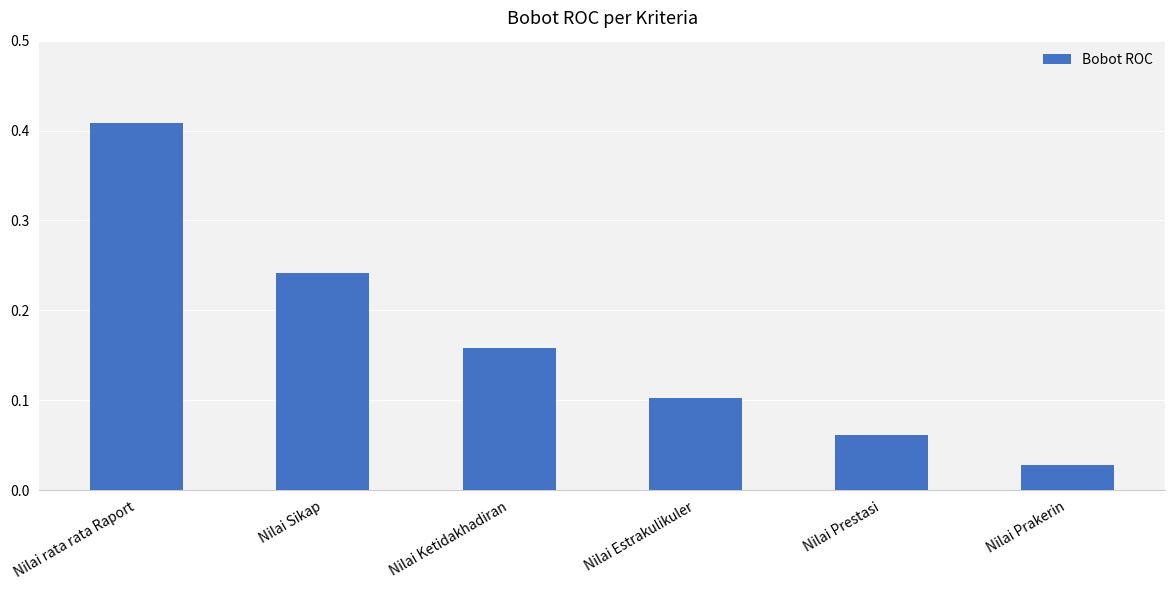

How many bars are there in total?

6